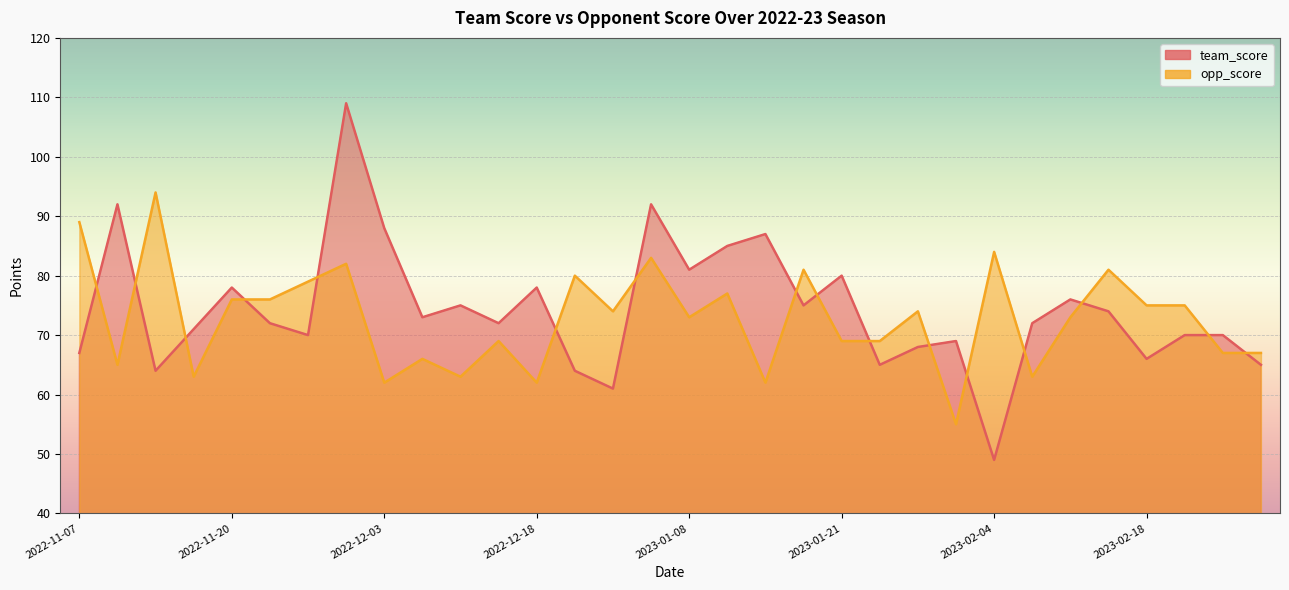

Which label corresponds to the smallest value in the chart?

2023-02-04